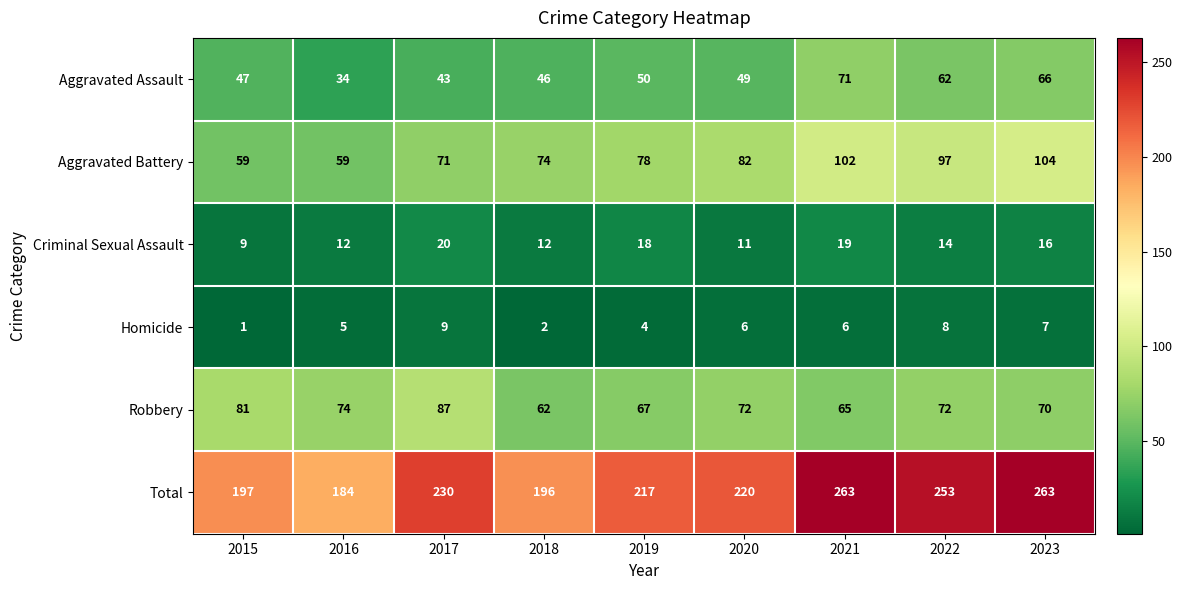

Where is Total nearest to the value 223?

2020